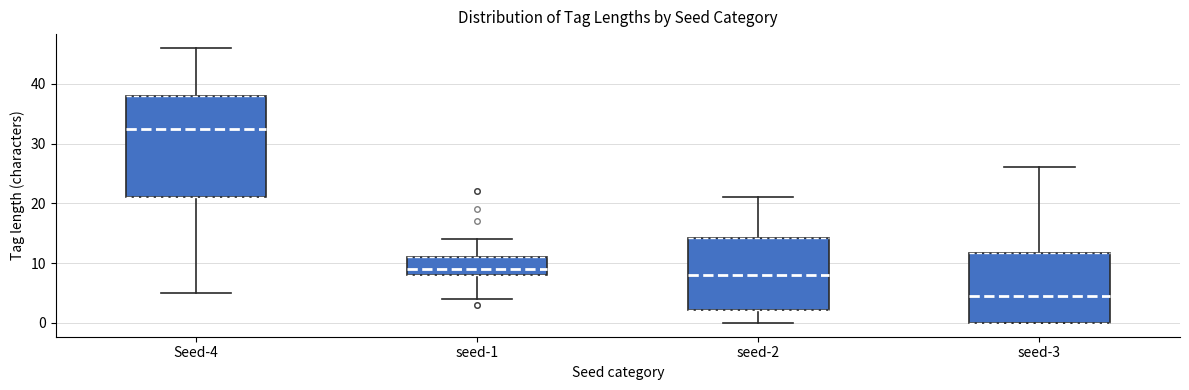

Comparing the boxes themselves (not the whiskers), which one is the tallest?

Seed-4